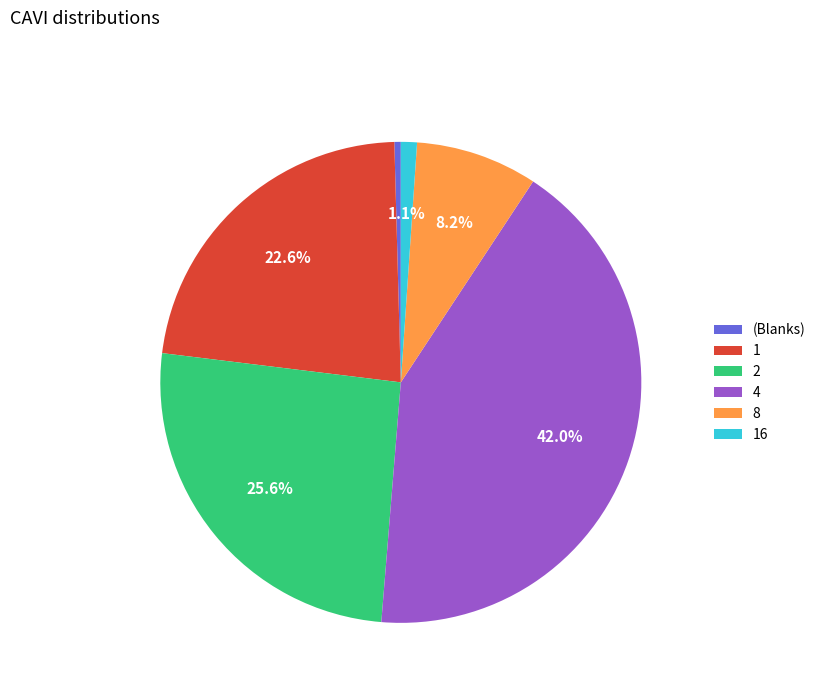

Which category has the biggest portion of the pie?

4